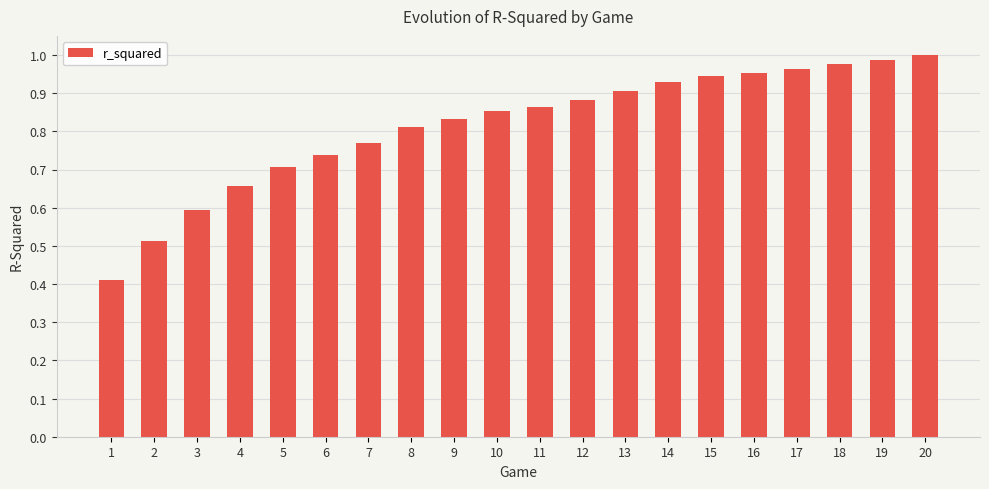

What is the difference between the second highest and minimum values?

0.6